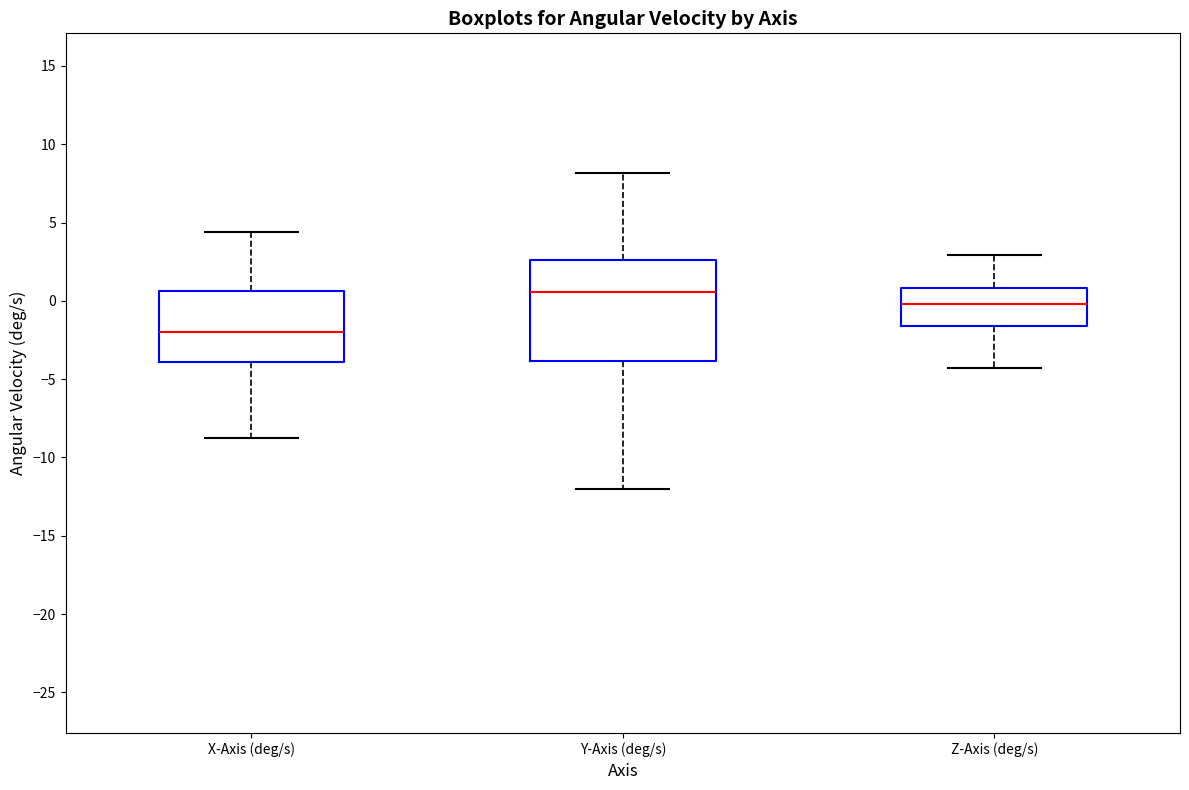

Reading left to right, transcribe this box plot: for each box, give where its median line is, the range the box spans, and where its two whiskers end, as read against the y-axis. The values are not printed on the chart, so give them approximately, as read against the axis.

X-Axis (deg/s): median -2.0, box -4.0 to 0.5, whiskers -8.5 to 4.5
Y-Axis (deg/s): median 0.5, box -4.0 to 2.5, whiskers -12.0 to 8.0
Z-Axis (deg/s): median 0.0, box -1.5 to 1.0, whiskers -4.5 to 3.0